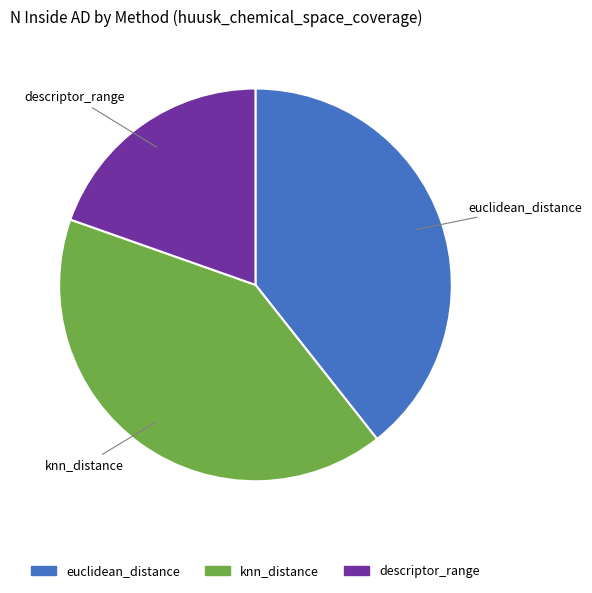

Rank the categories by value from lowest to highest.

descriptor_range, euclidean_distance, knn_distance